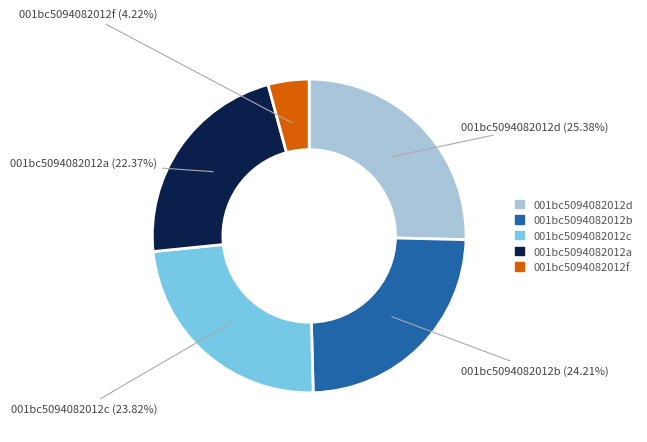

Is there a majority slice in this chart?

No